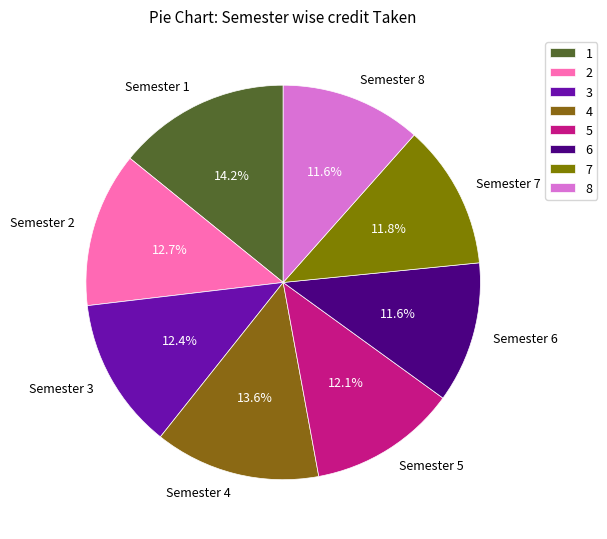

Which has a higher value, Semester 8 or Semester 5?

Semester 5